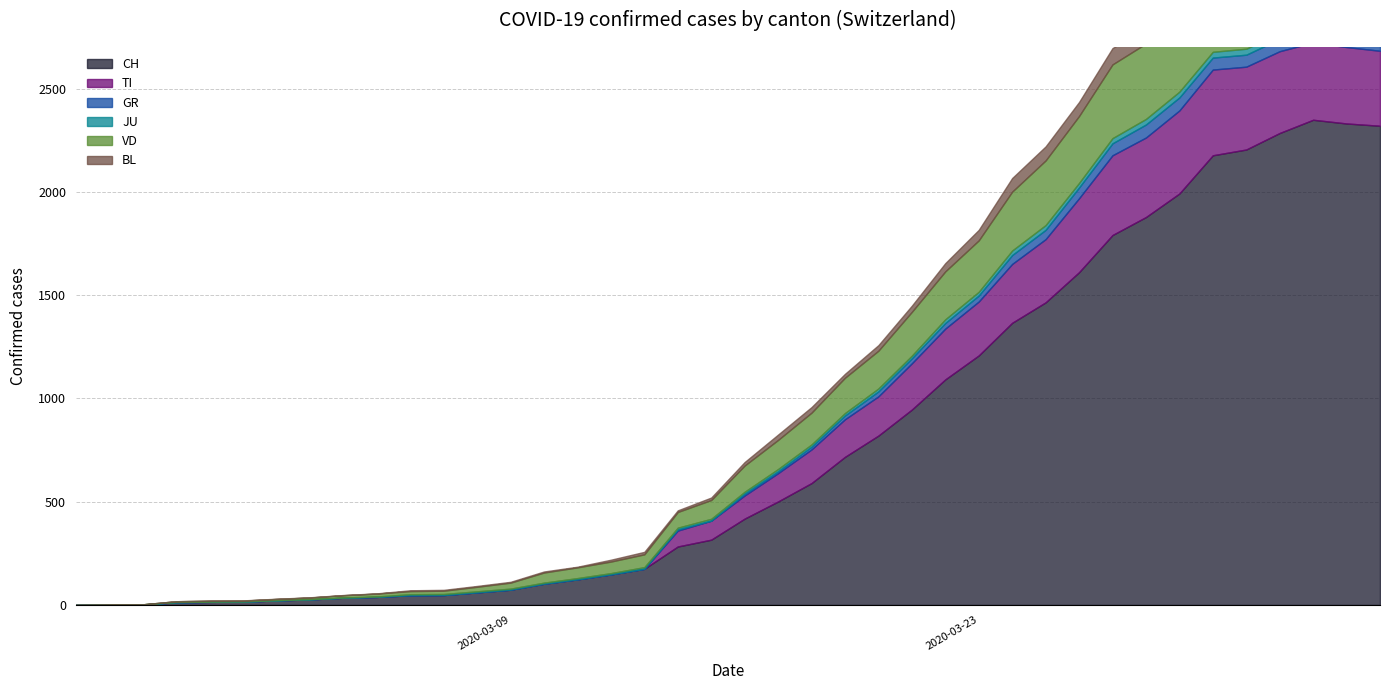

Is it true that TI equals 729 at 34?

False